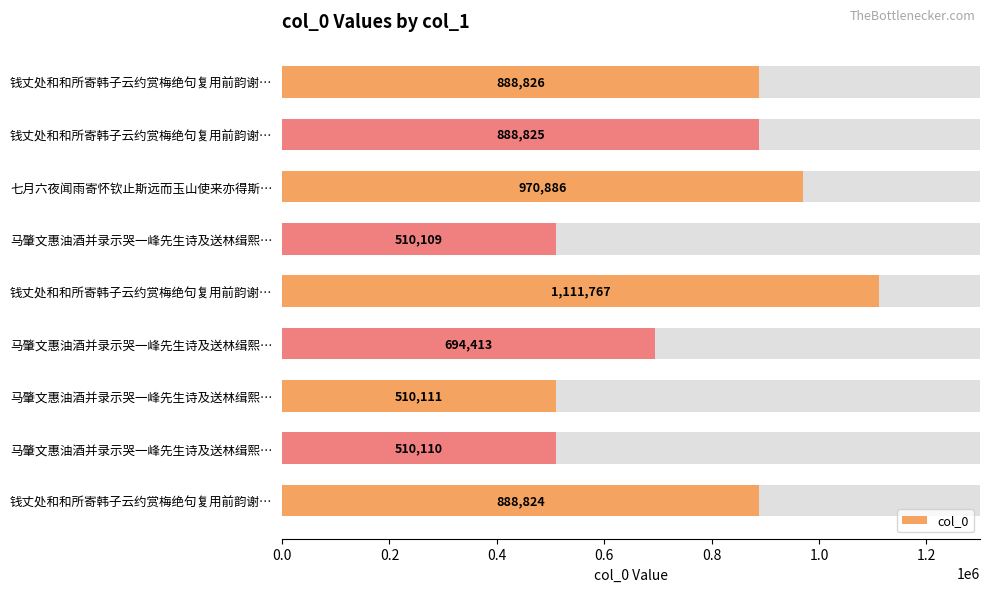

What is the sum of all values?

6973871